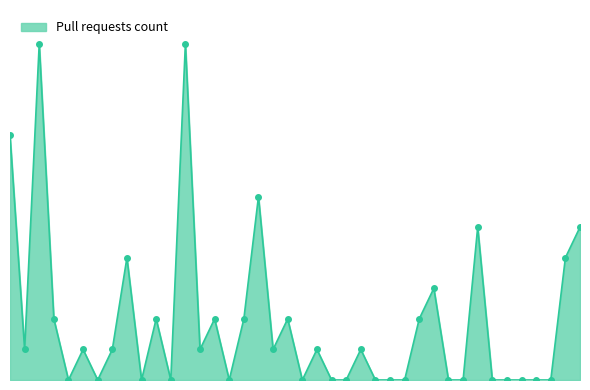

Does the chart have visible grid lines?

No